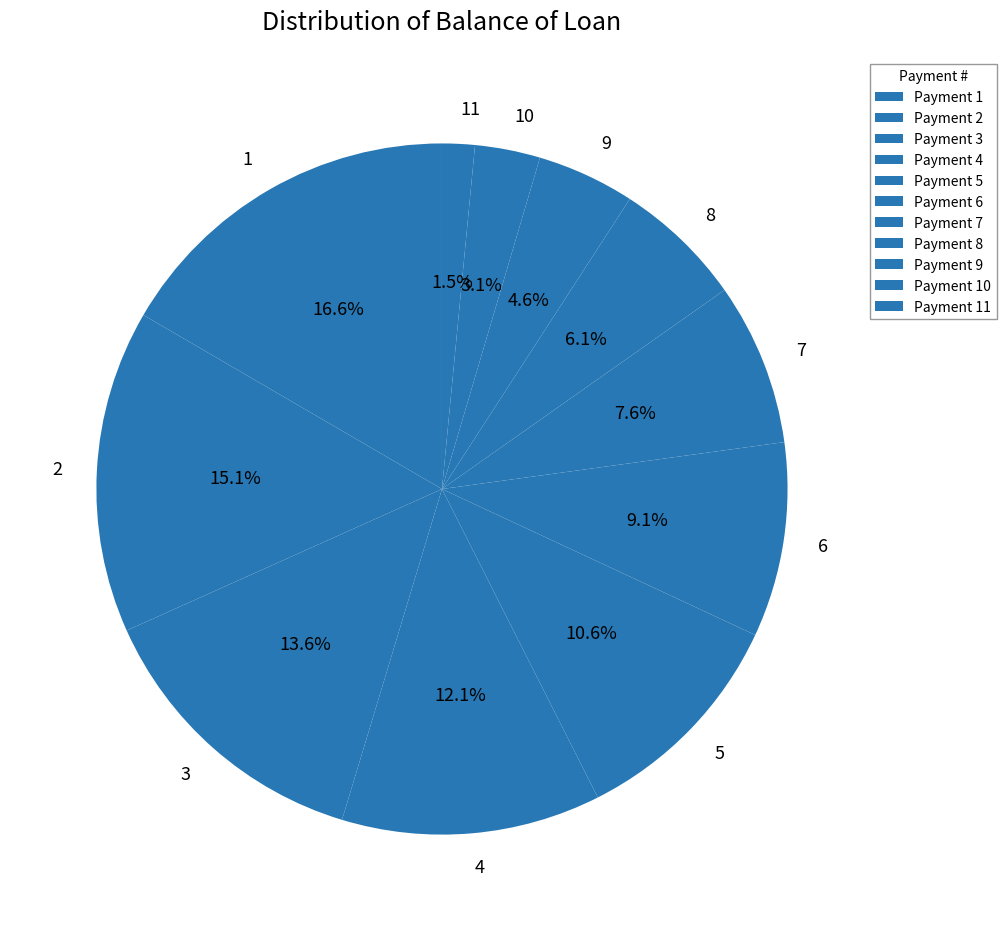

What is the total percentage of 5 and 7?

18.2%